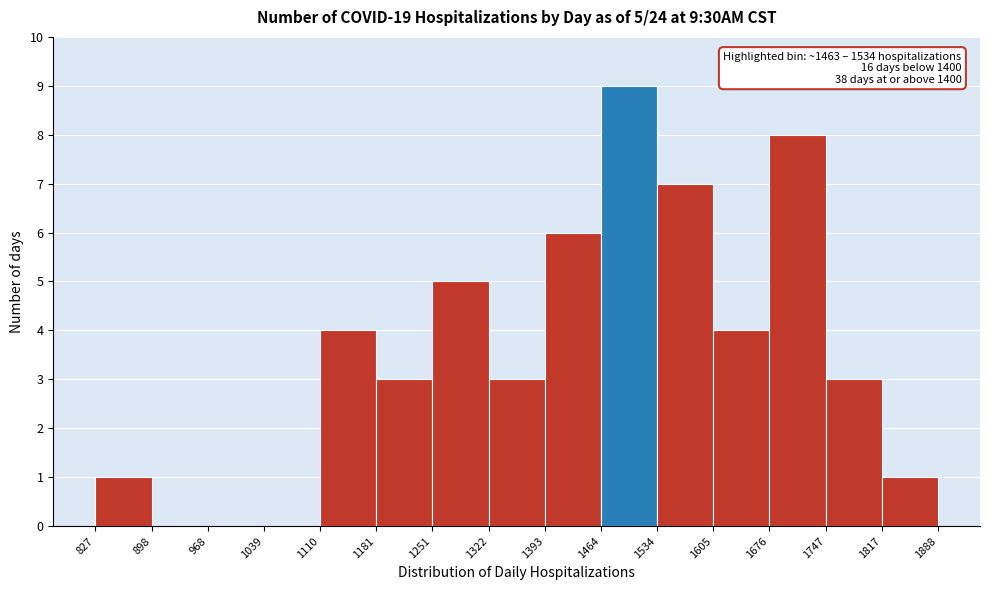

Which range on the x-axis has the tallest bar?

1464 to 1534